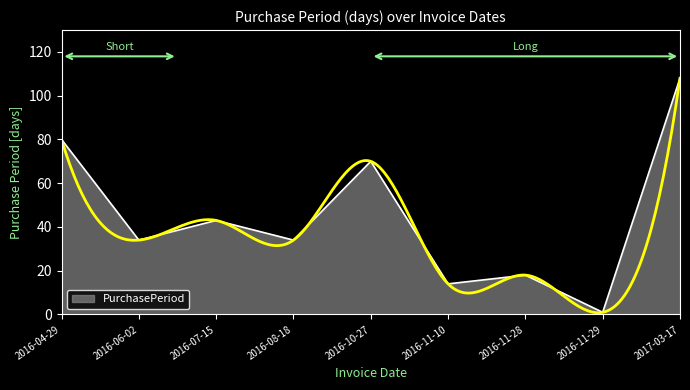

Which label corresponds to the largest value in the chart?

2017-03-17